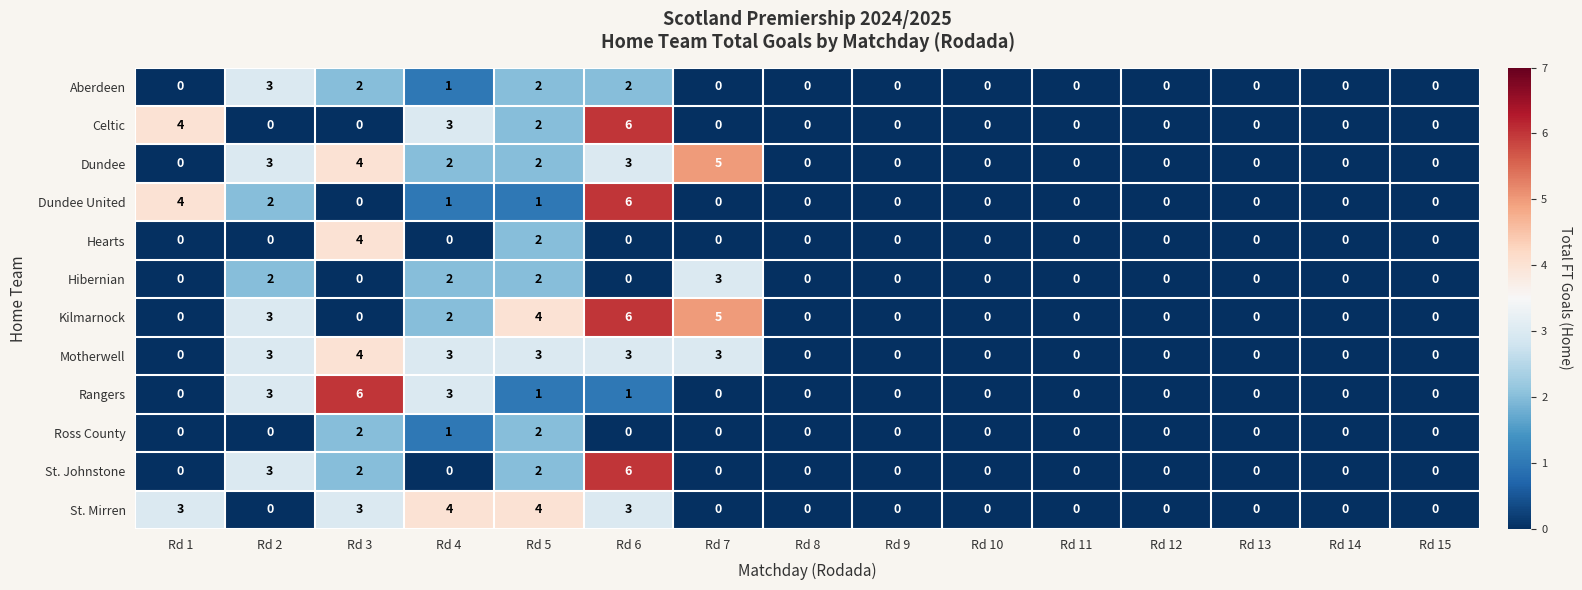

How many Kilmarnock values are between 0 and 3?

12